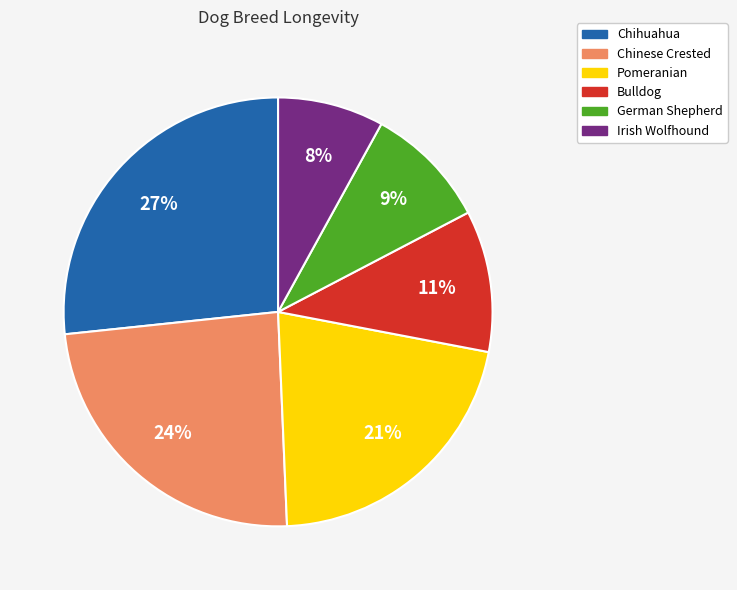

Is the sum of Pomeranian and Chinese Crested greater than half?

No